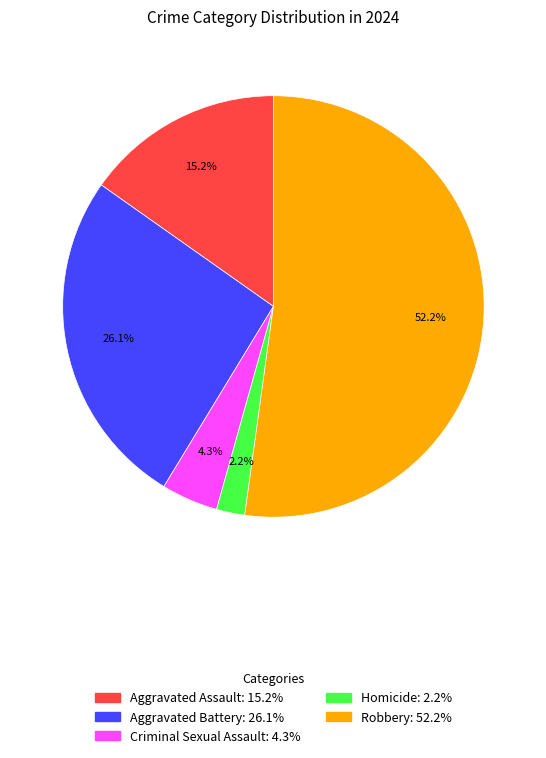

To the nearest percent, what percentage of the pie is Aggravated Battery?

26%